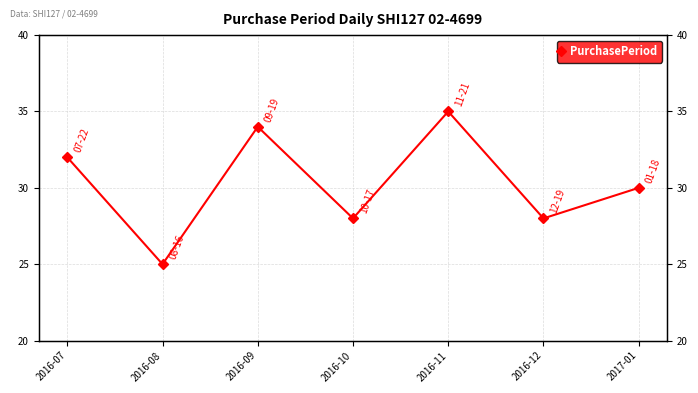

What is the value of the 7th point from the left?

30